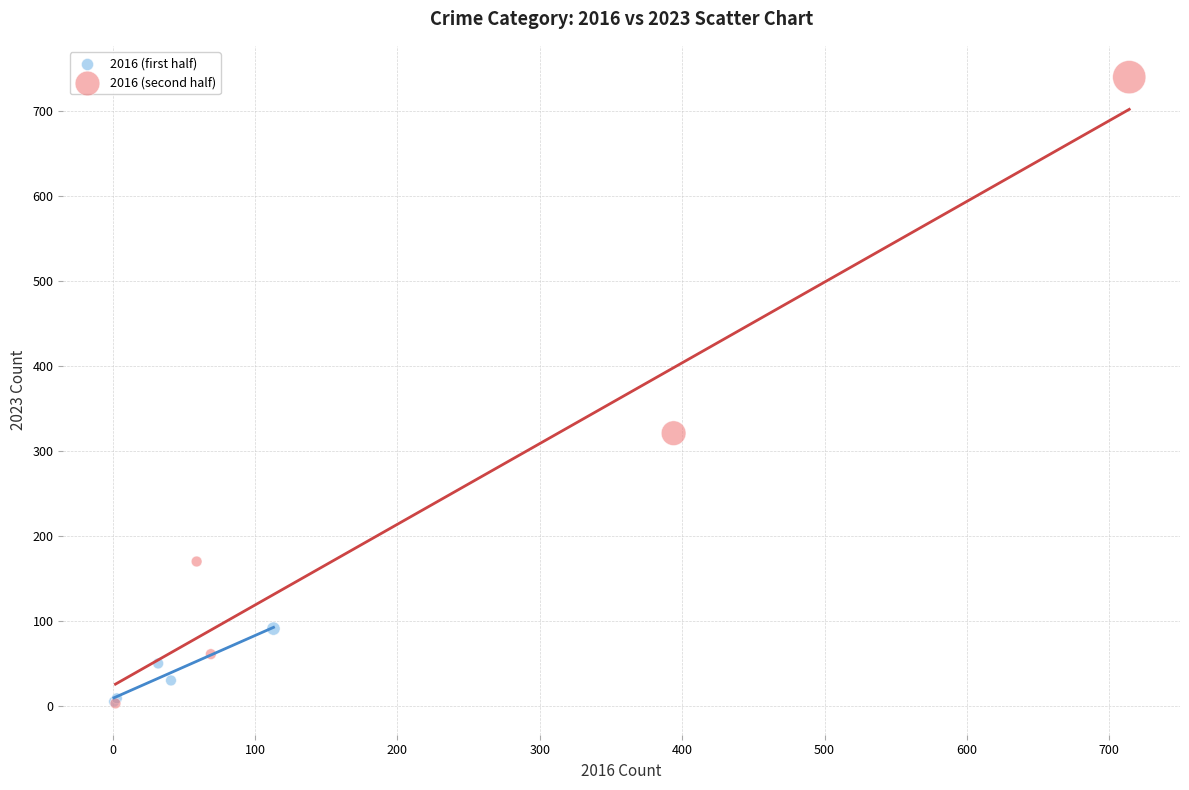

Which series contains the highest Y value?

2016 (second half)